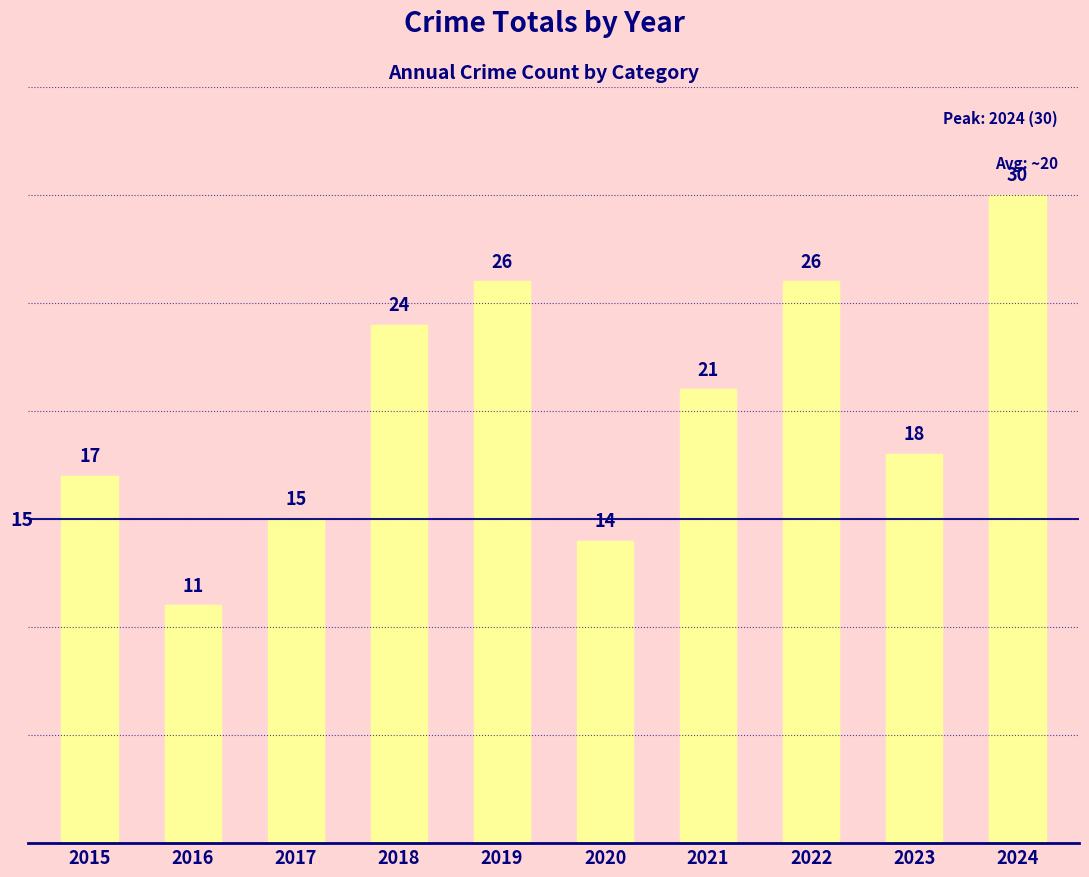

What is the minimum value shown in the chart?

11